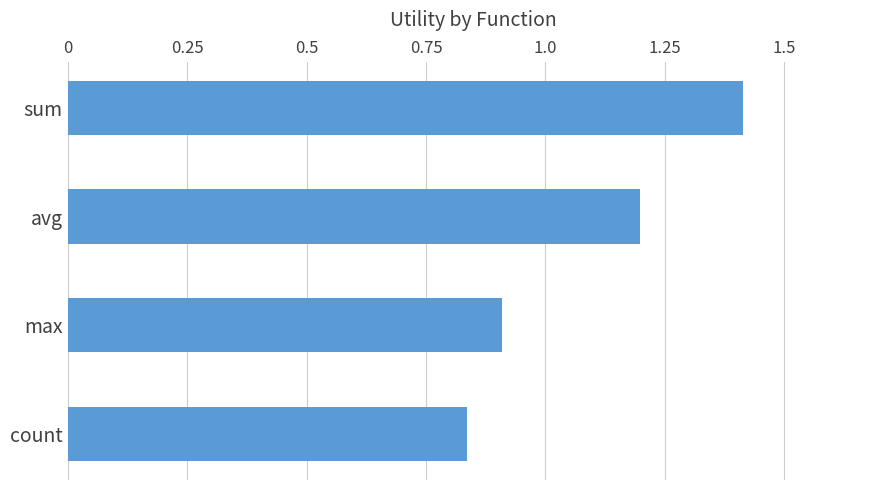

Which has a higher value, avg or count?

avg